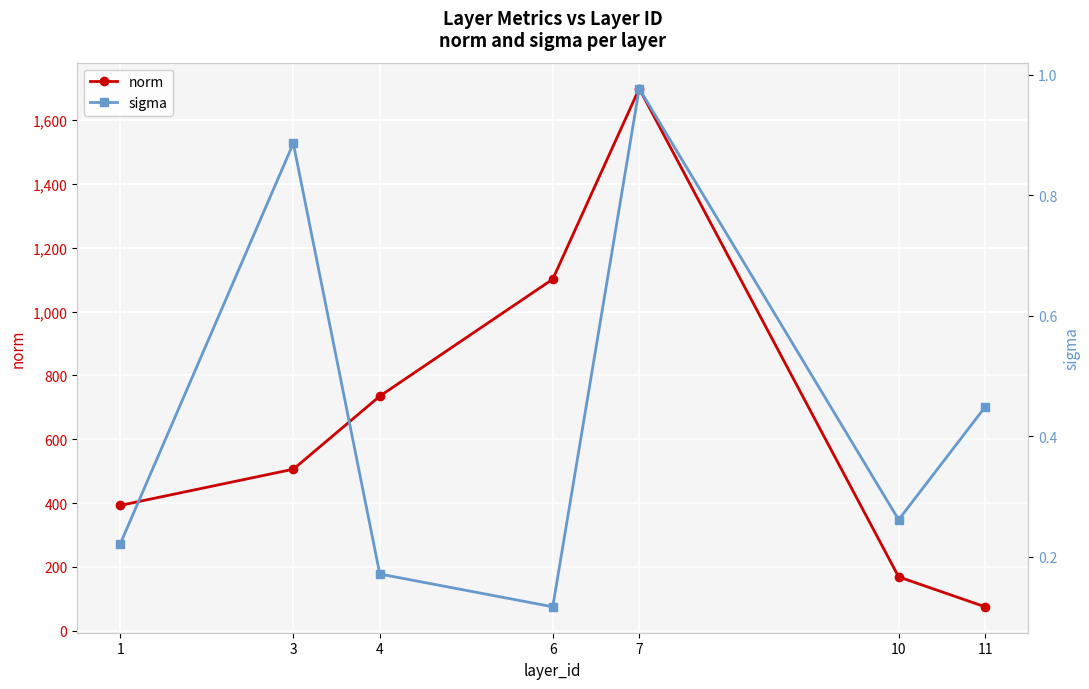

Reading right to left, extract all data points from this chart.

norm: 74.8	168.6	1698.7	1101.5	735.0	506.0	392.6
sigma: 0.4	0.3	1.0	0.1	0.2	0.9	0.2